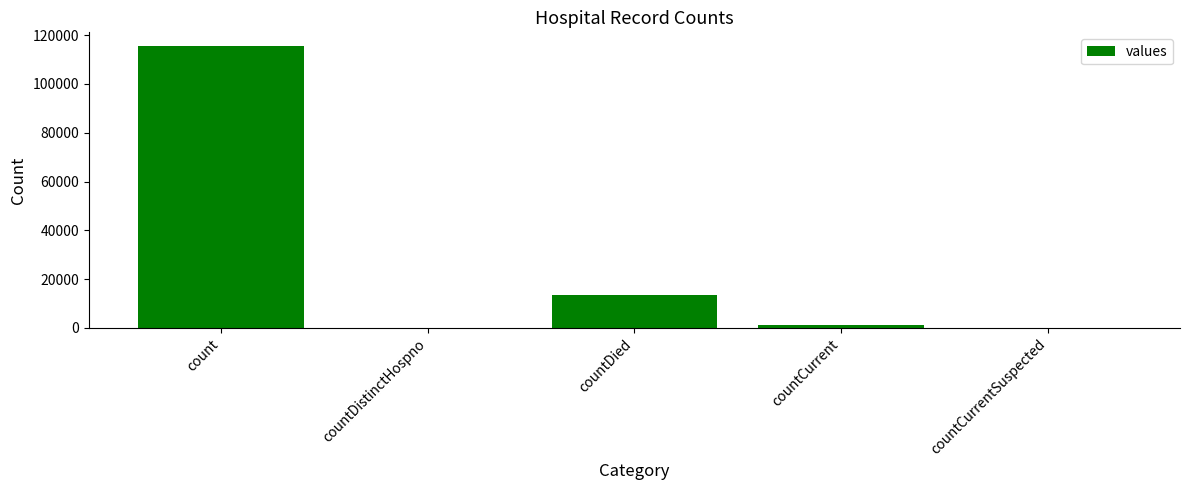

The value at count is 115379. True or false?

True